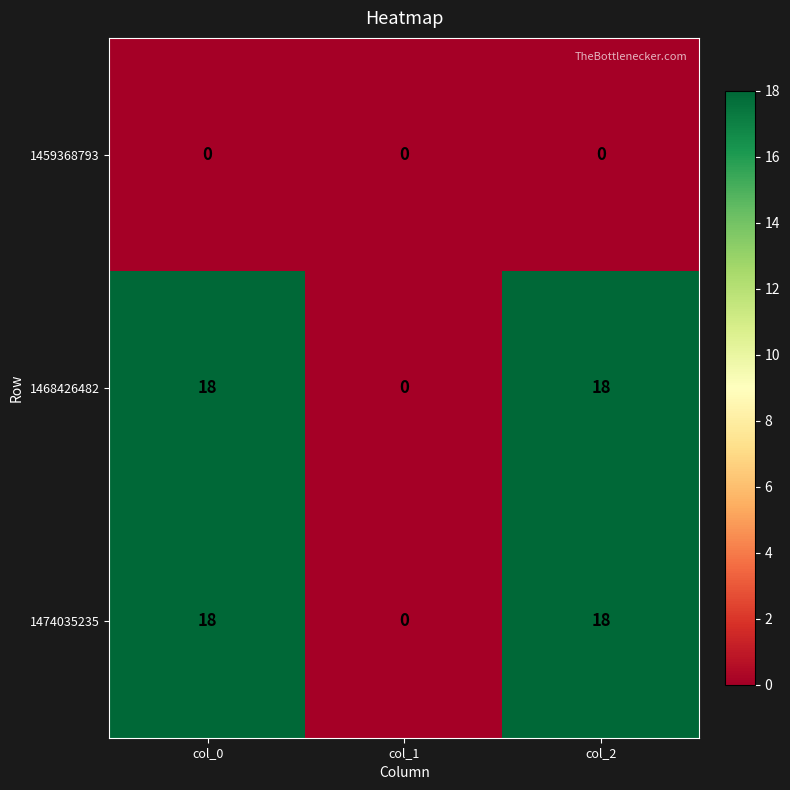

Reading left to right, transcribe all the data shown in this chart.

1459368793: col_0=0	col_1=0	col_2=0
1468426482: col_0=18	col_1=0	col_2=18
1474035235: col_0=18	col_1=0	col_2=18